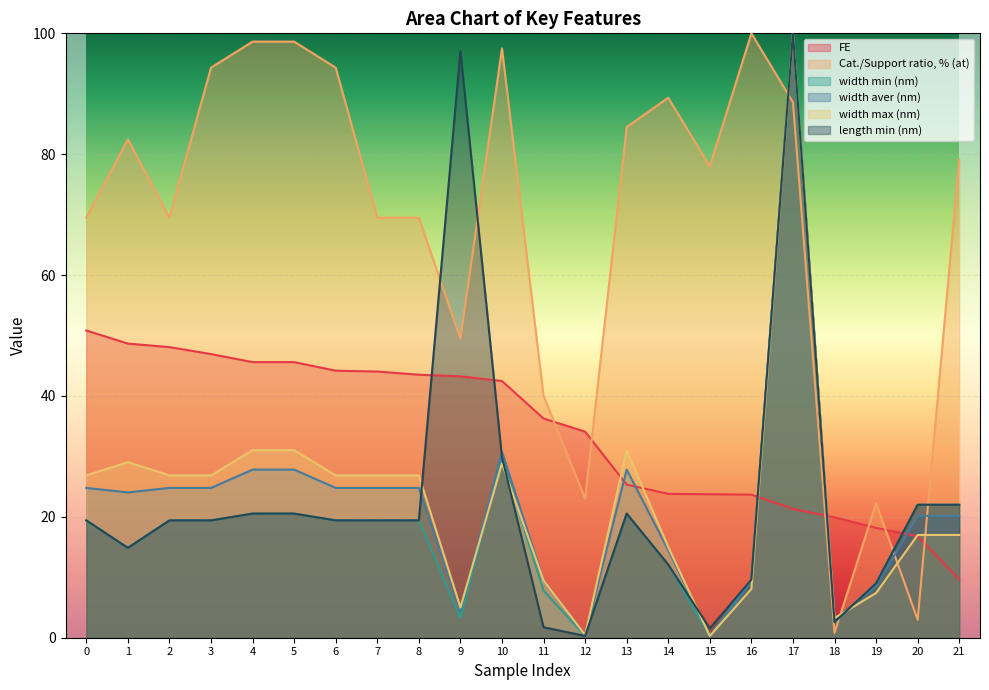

What is the difference between the width min (nm) values at 16 and 6?

9.8